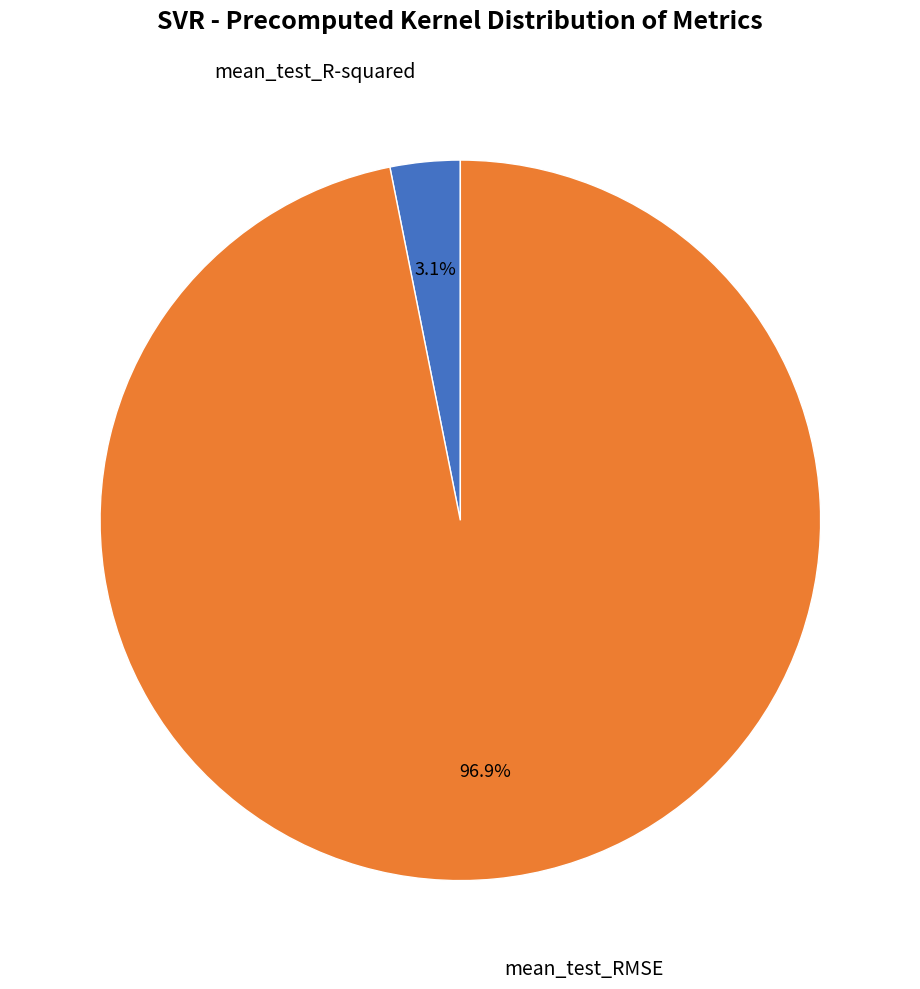

What percentage is the mean_test_RMSE slice, to the nearest percent?

97%